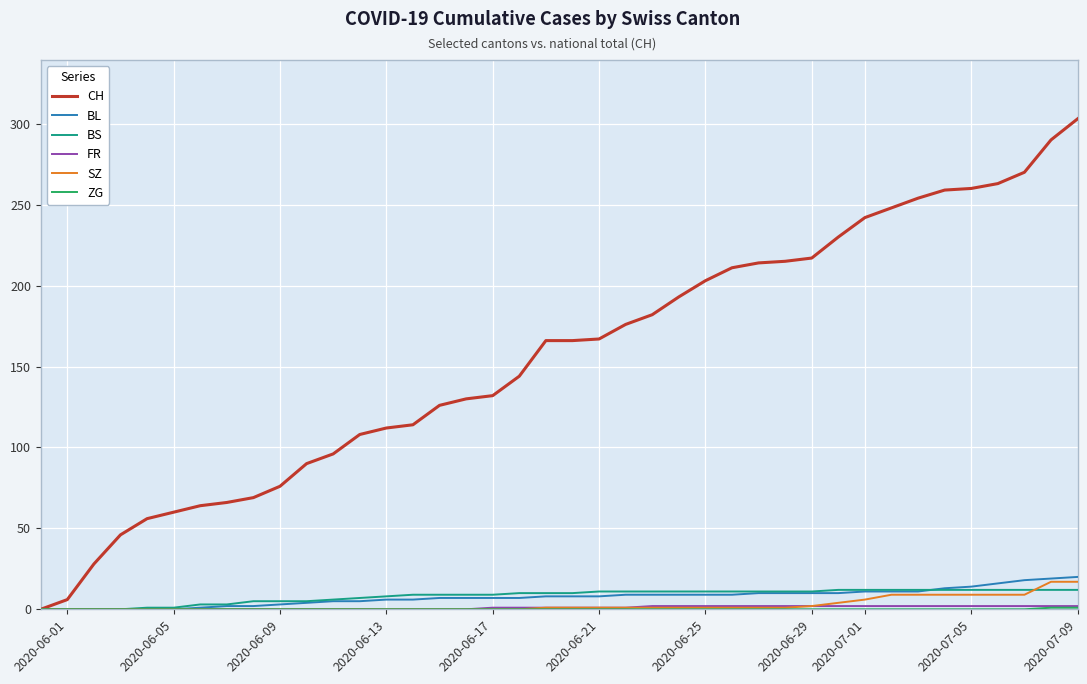

Which series has the widest spread of values?

CH